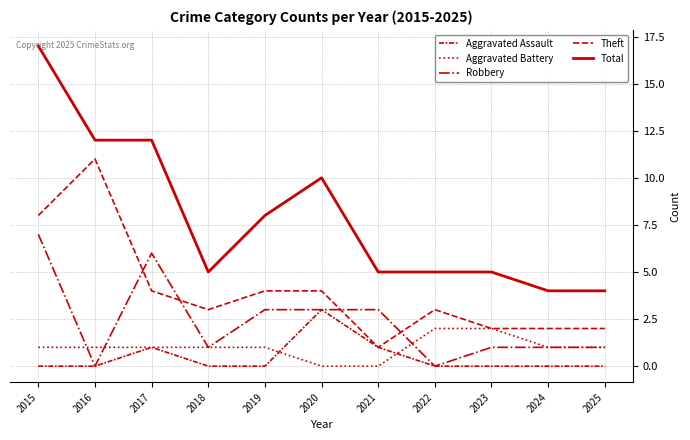

Which series has the largest total across all categories?

Total